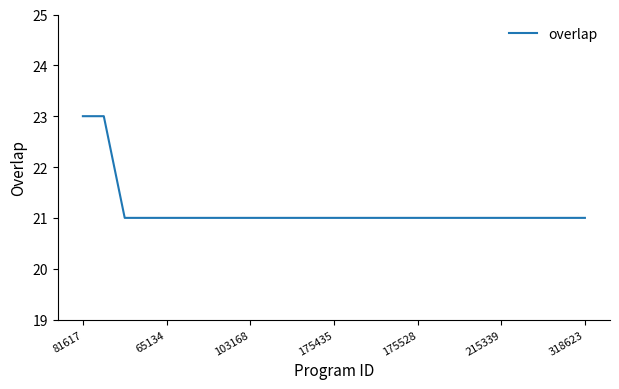

What is the maximum value shown in the chart?

23